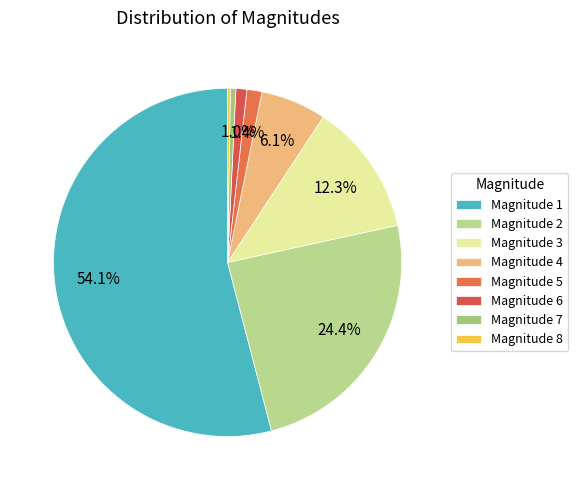

To the nearest percent, what is the difference between the largest and smallest slice percentages?

54%